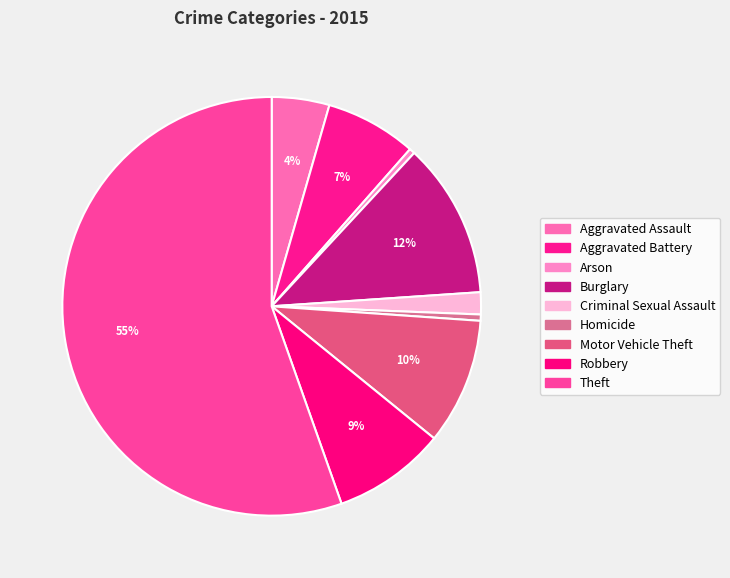

How many slices are in this pie chart?

9